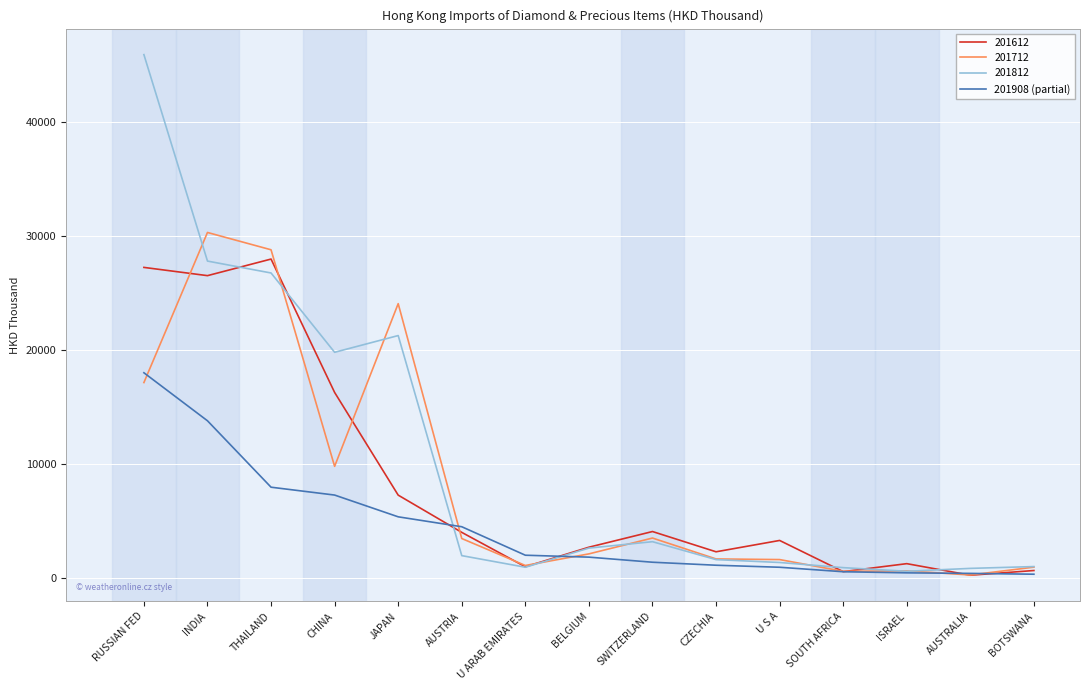

What is the greatest value displayed?

45887.4